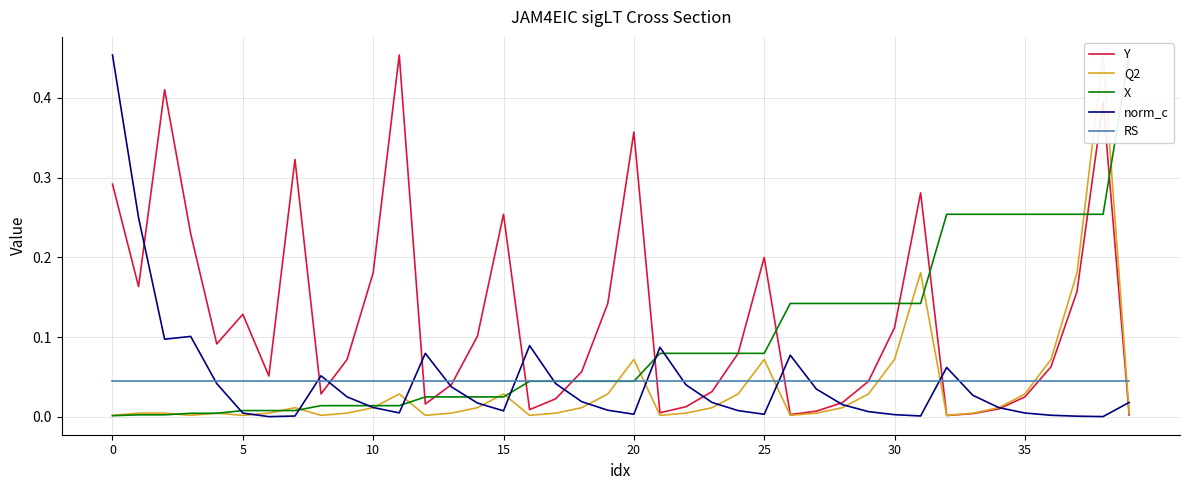

What is the label of the 14th point from the right?

26